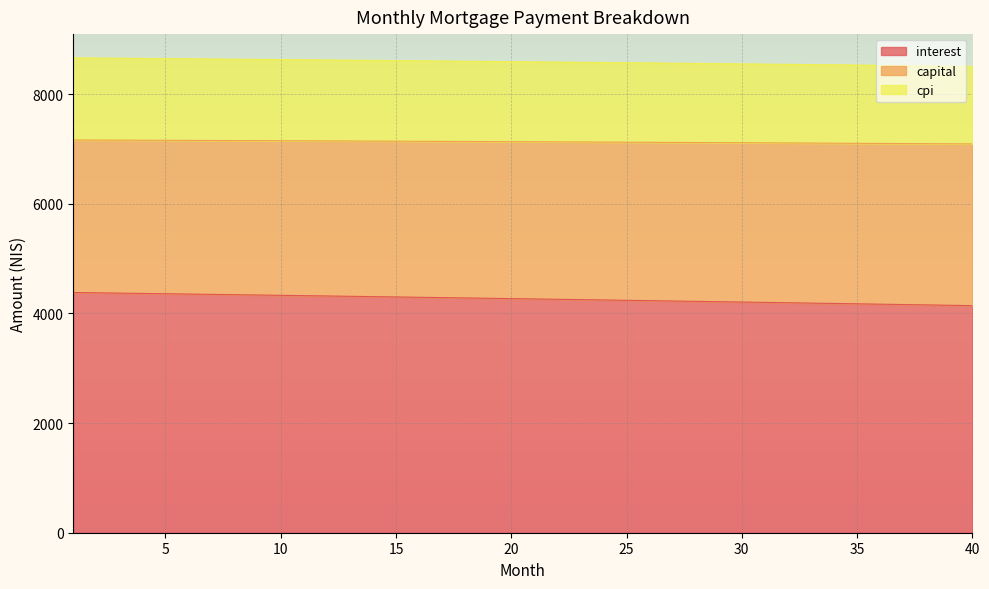

What is the lowest value of the interest series?

4142.1